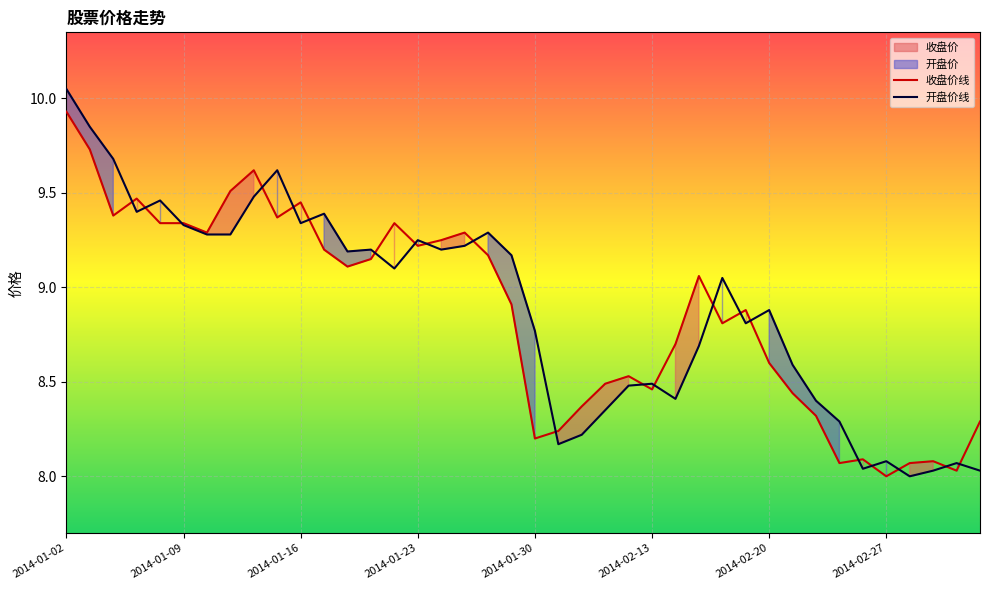

What is the total value across all series at 29?

17.7